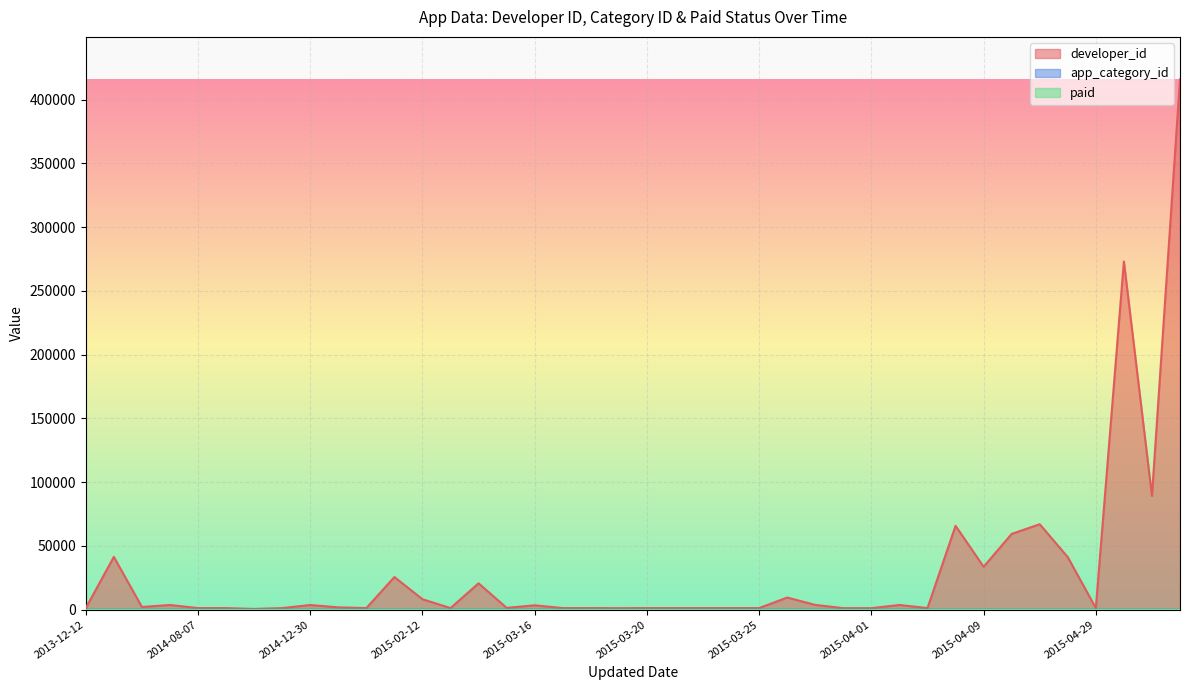

Which series has the widest spread of values?

developer_id